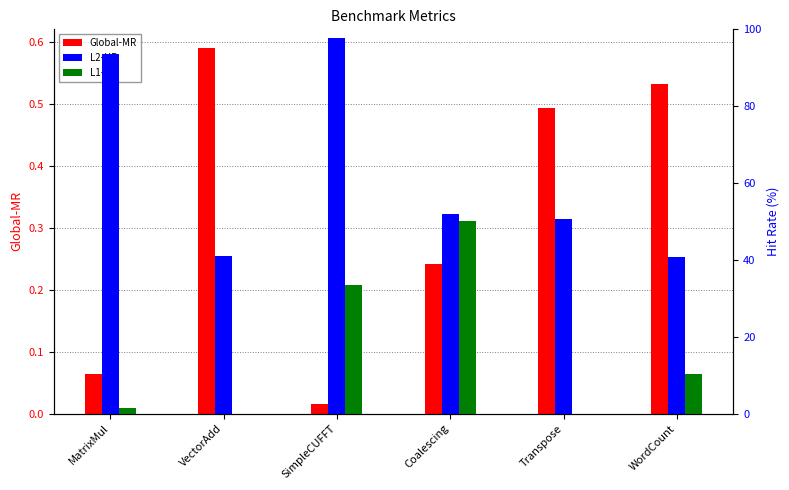

What is the spread (max minus min) of values at Coalescing?

51.6